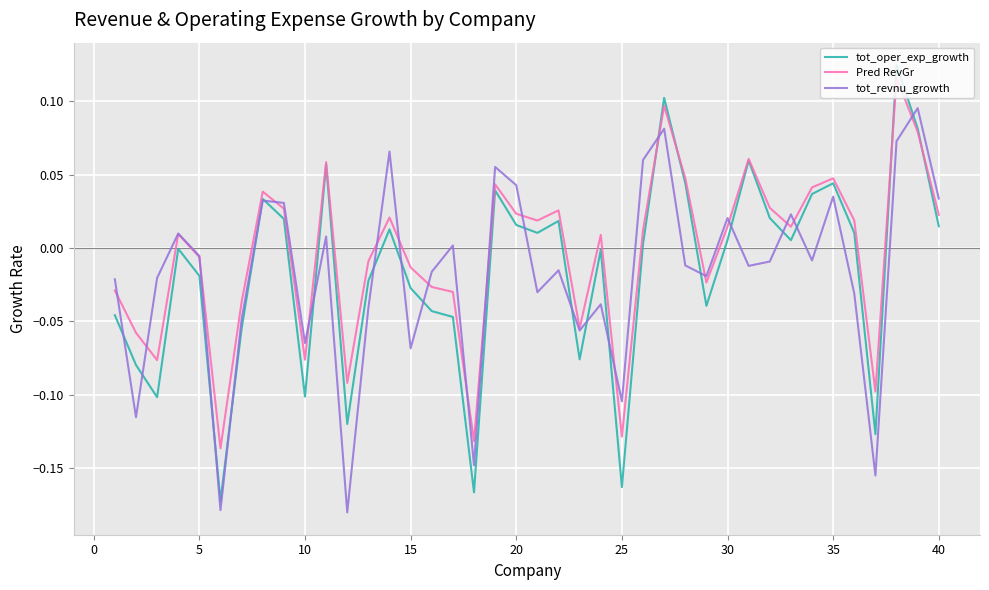

Which series ends up on top after the final intersection of Pred RevGr and tot_revnu_growth?

tot_revnu_growth